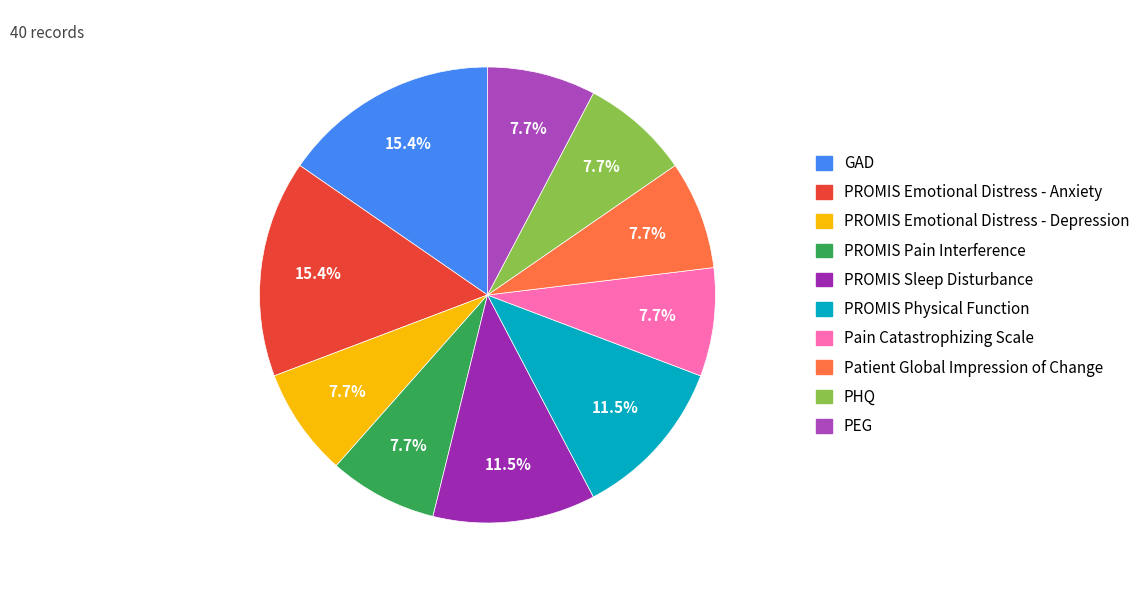

To the nearest percent, what is the combined percentage of Patient Global Impression of Change and PROMIS Emotional Distress - Depression?

15%